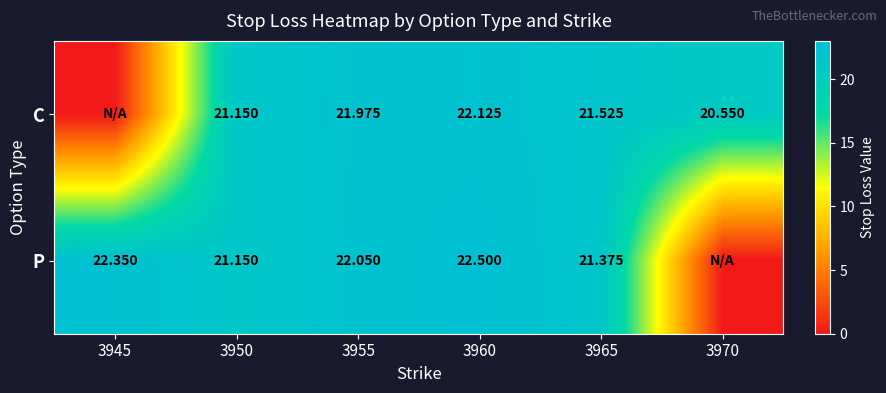

At how many categories does at least one series exceed 1?

6